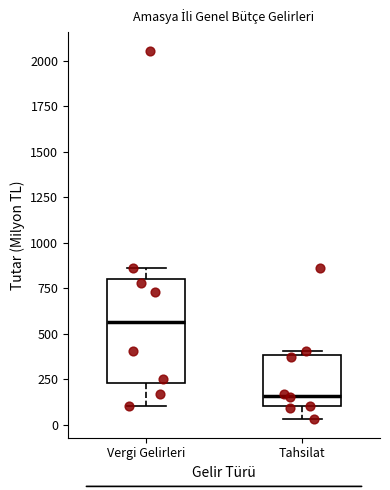

Where is the lower edge of the box for Tahsilat on the y-axis? The values are not printed on the chart, so give them approximately, as read against the axis.

100